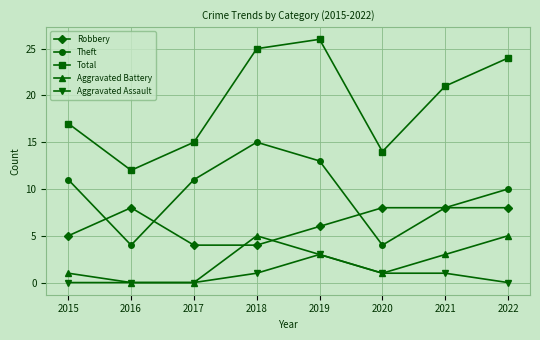

What is the value of the Total point at the 7th from the left?

21